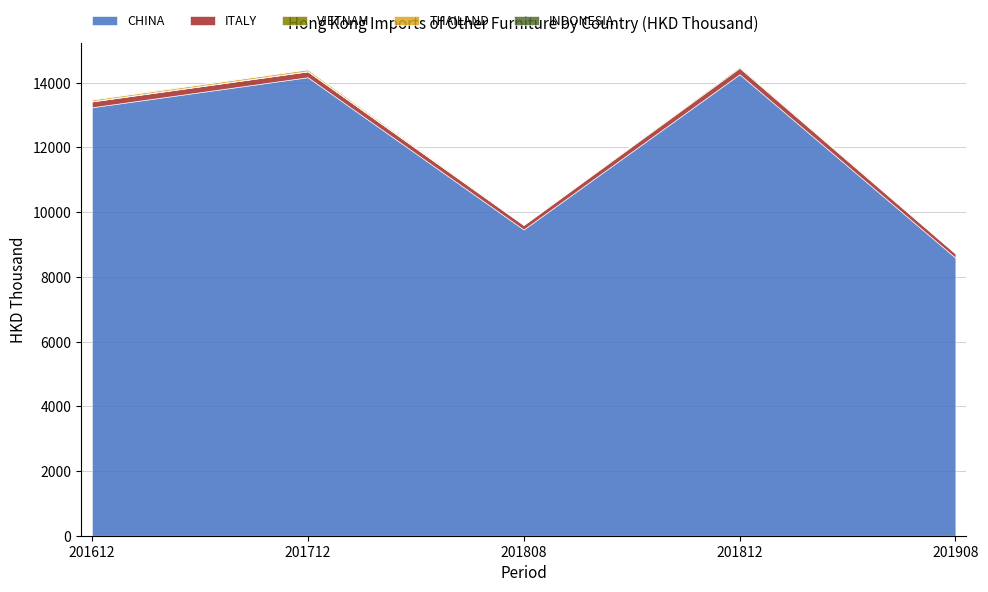

Which series has the largest total across all categories?

CHINA